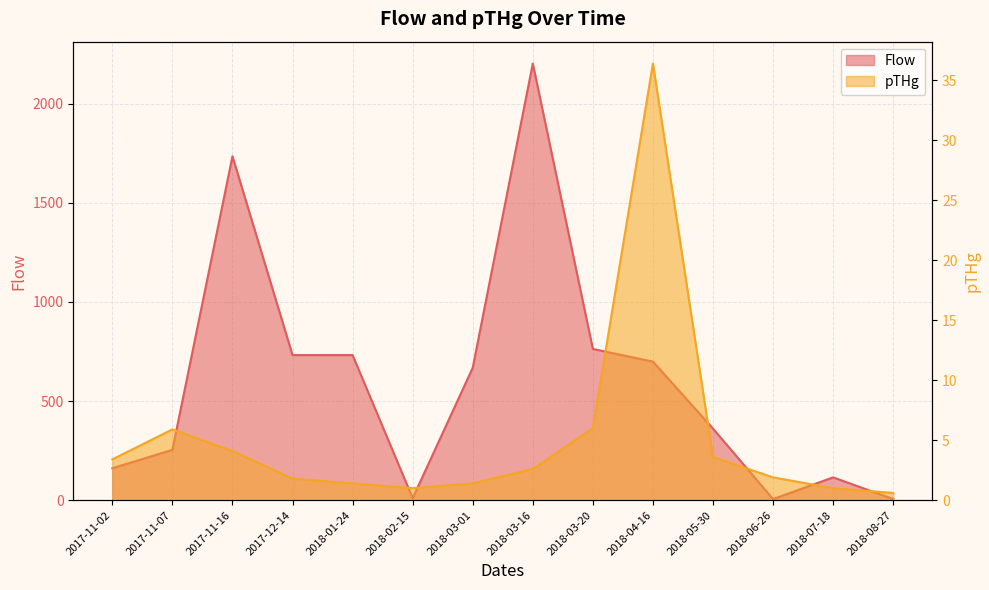

Where is the first local maximum for Flow?

2017-11-16